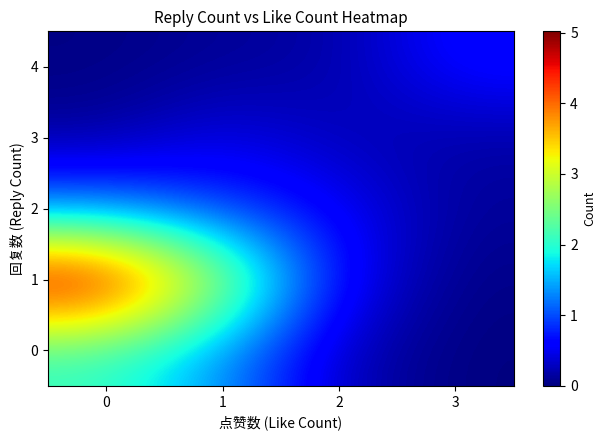

Which category has the lowest value across all series?

3